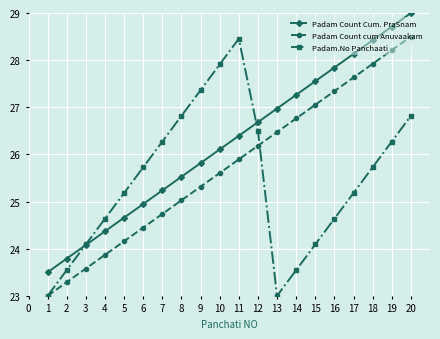

What is the sum of the Padam Count cum Anuvaakam values at 15 and 7?

51.8